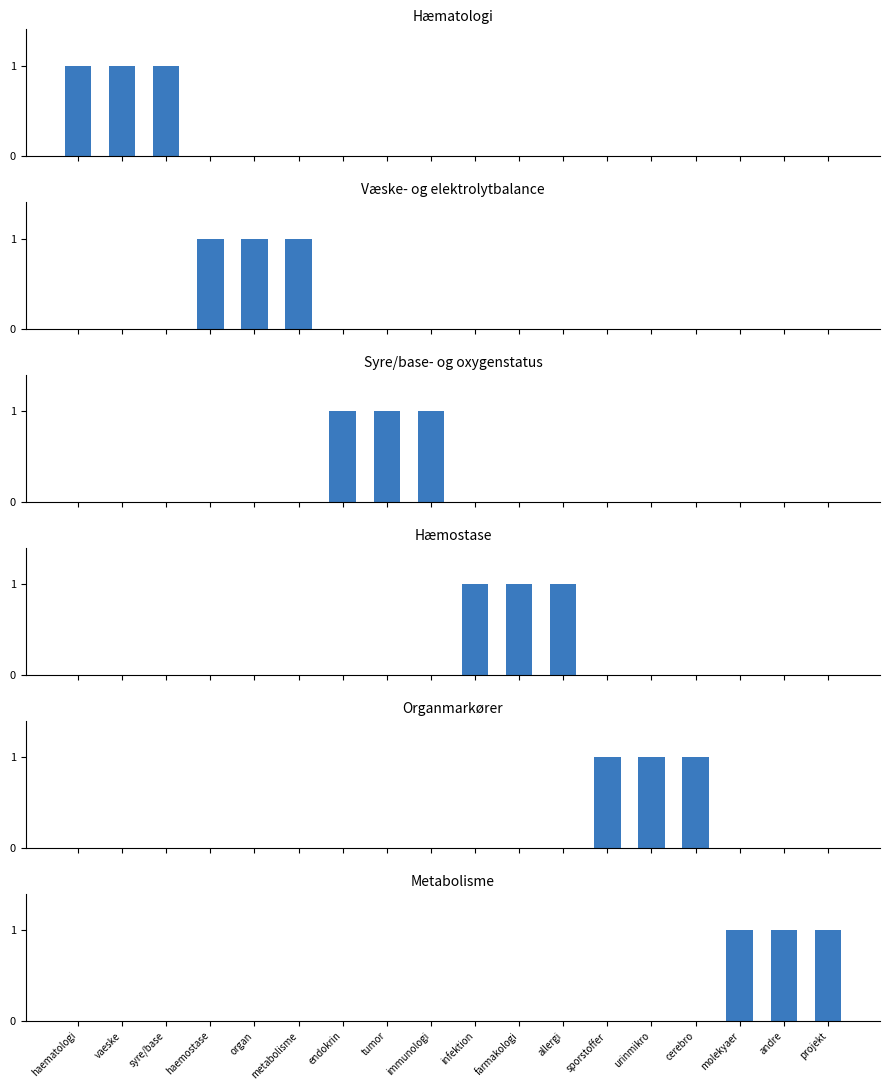

What position from the left is vaeske?

2